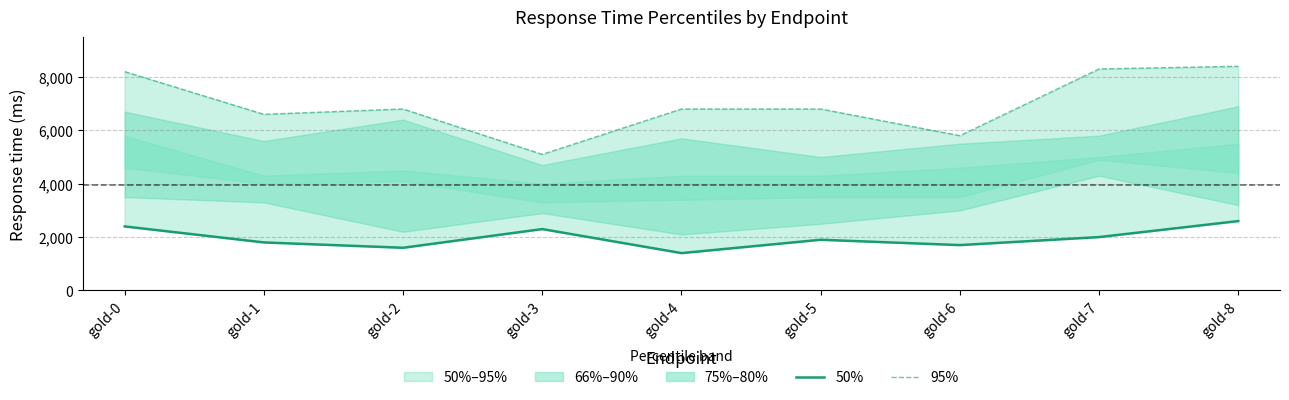

How many interior local valleys does the 95% series have?

3